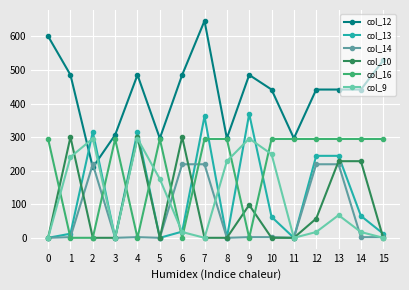

What is the difference between the highest and lowest values at 0?

600.5